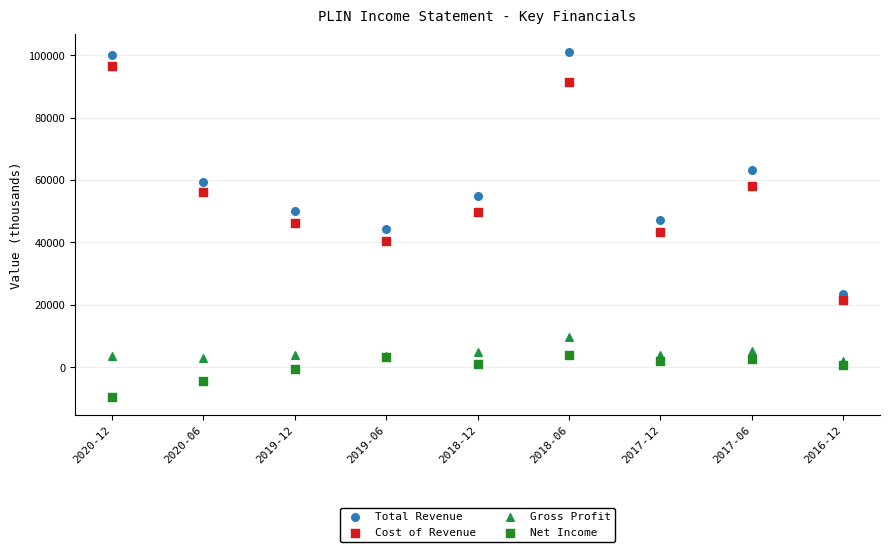

Which series contains the lowest Y value?

Net Income